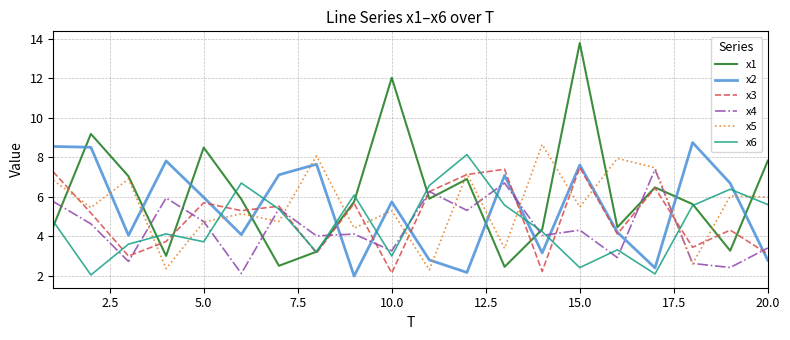

What is the sum of all x5 values?

111.1